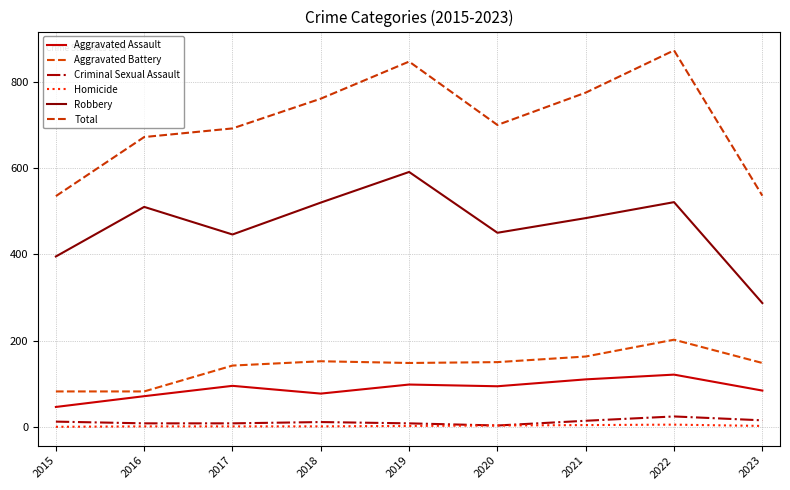

Which series has the widest spread of values?

Total